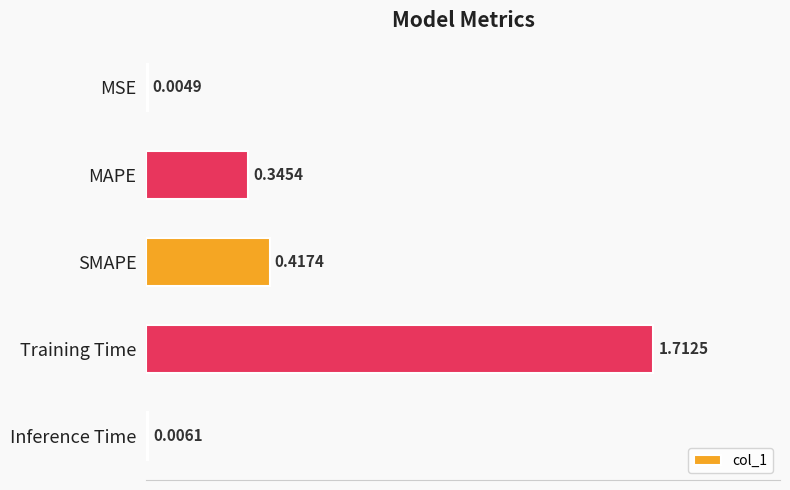

What is the sum of all values?

2.5